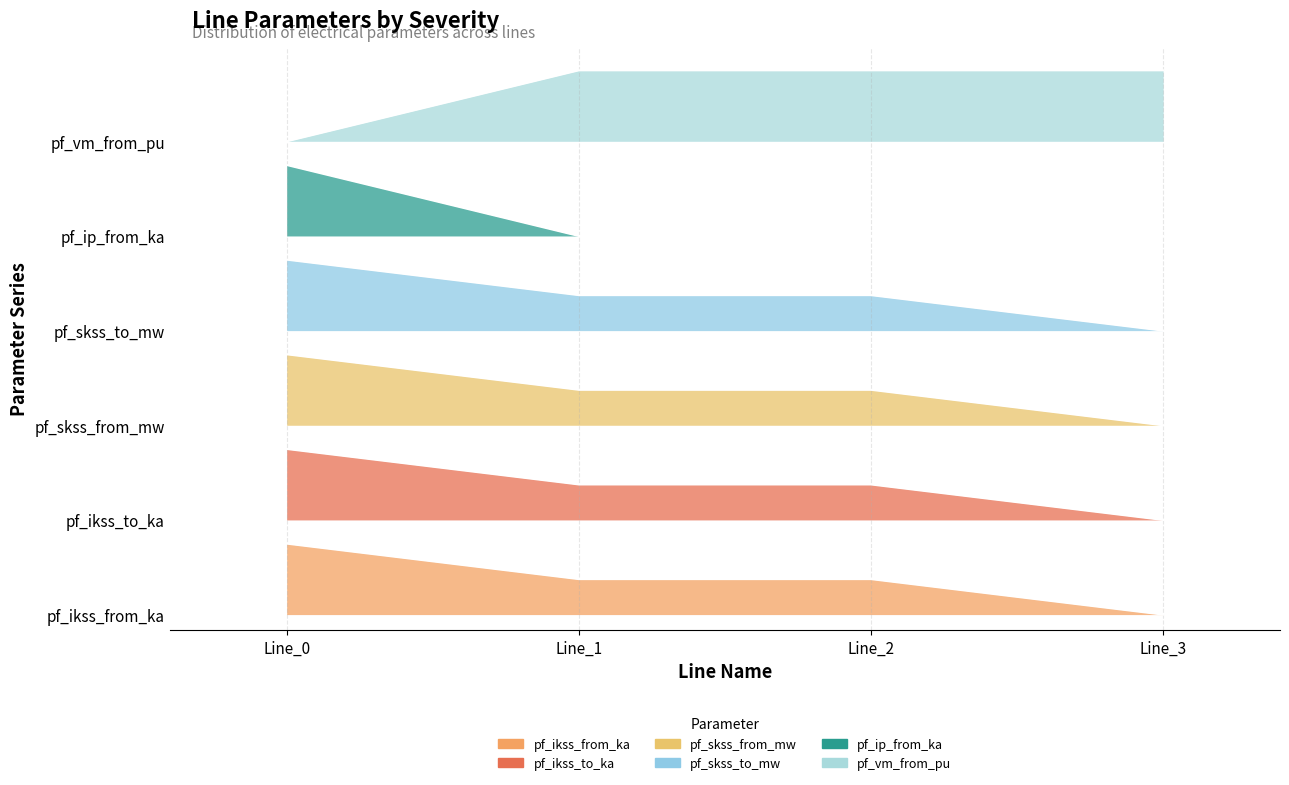

The value of pf_vm_from_pu at Line_2 is 6.9. True or false?

True